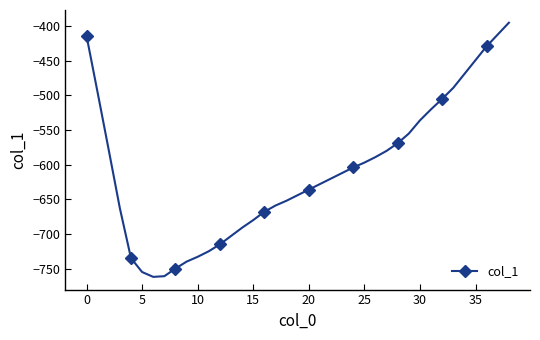

What is the smallest value displayed?

-762